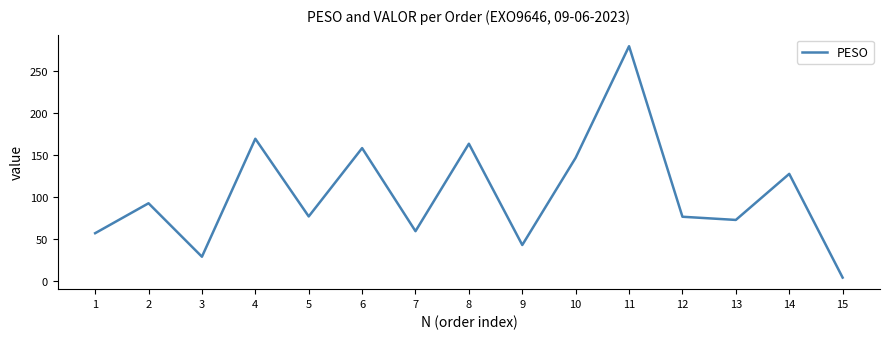

True or false: the data shows 163.4 at 8.

True